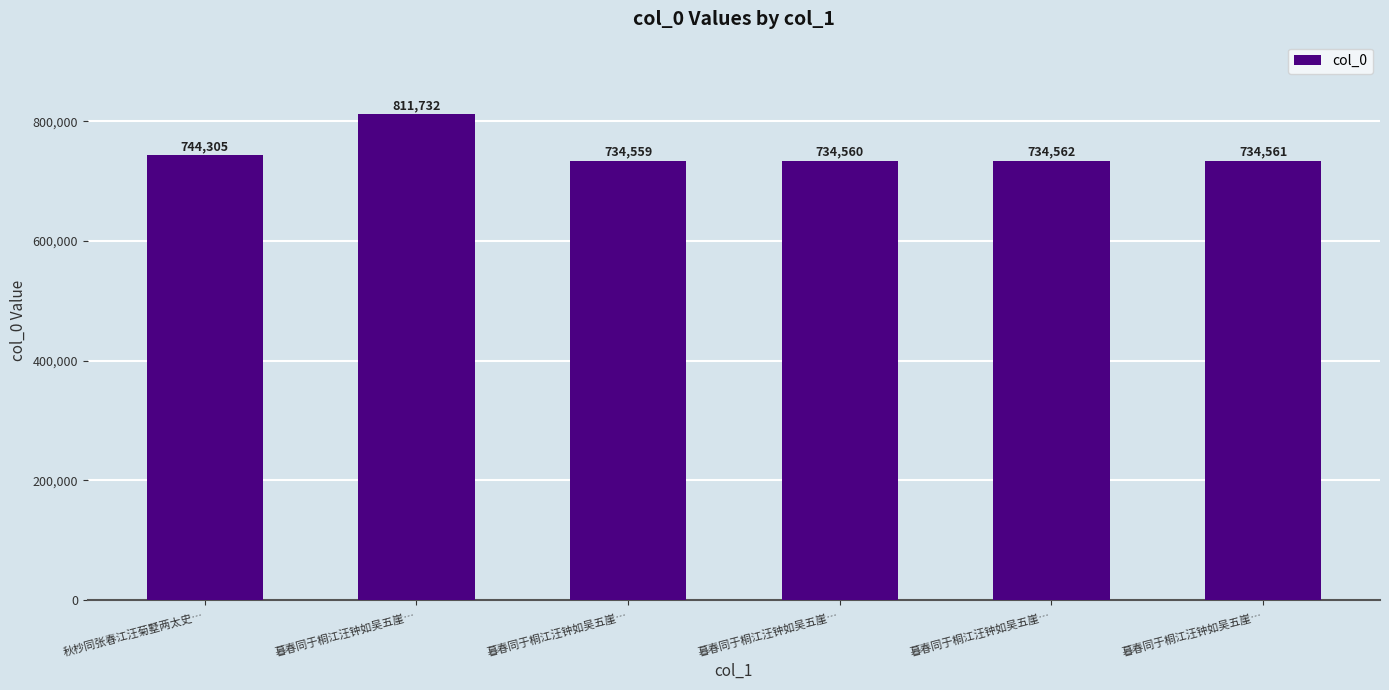

How many categories are shown in the chart?

6